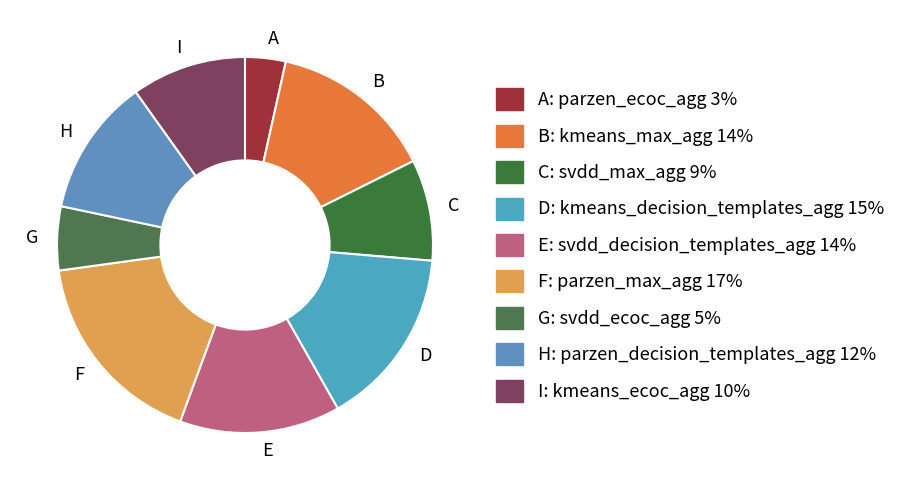

What is the largest slice in the pie chart?

F